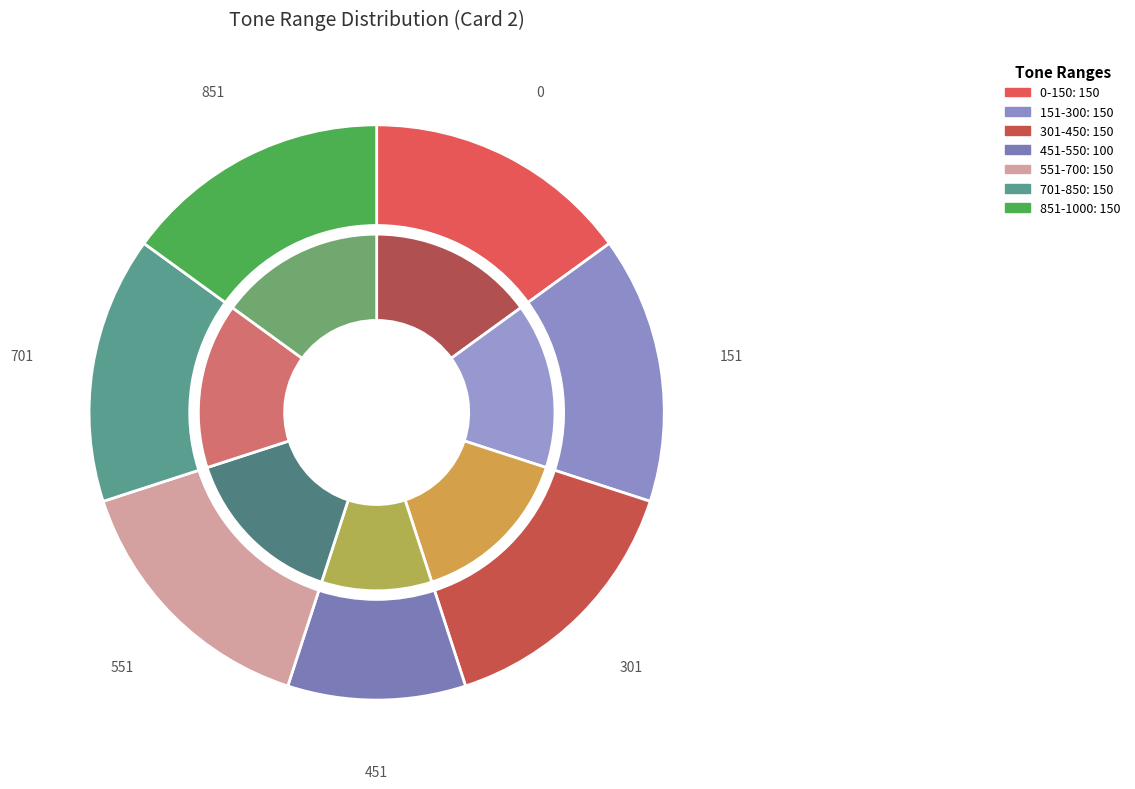

What percentage is NOT represented by 701-850?

85.0%